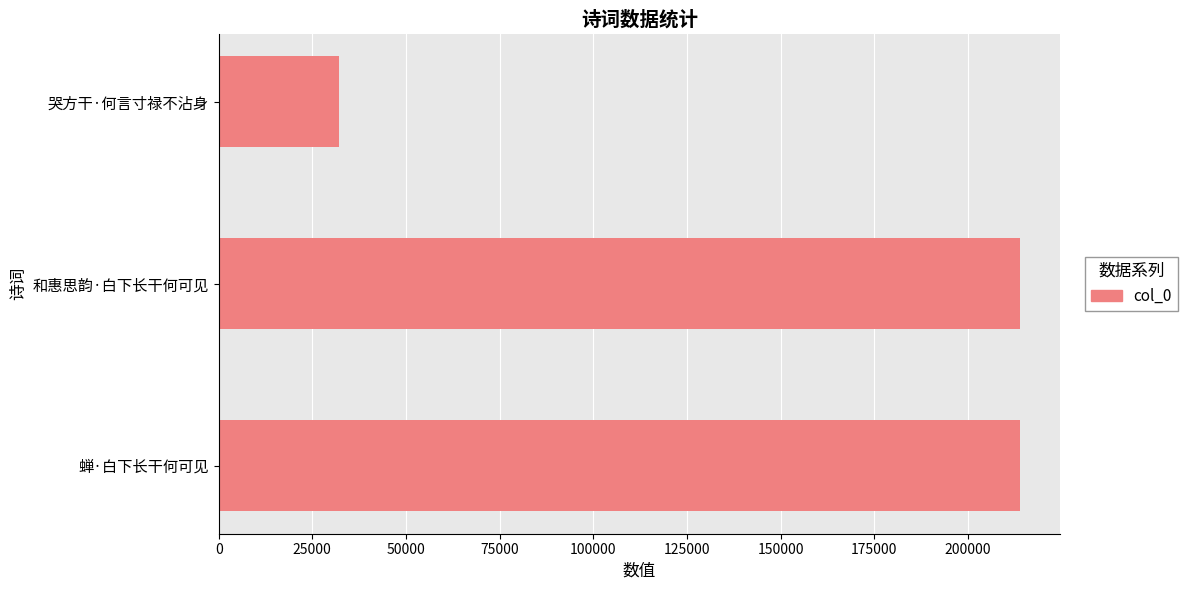

What is the minimum value shown in the chart?

32091